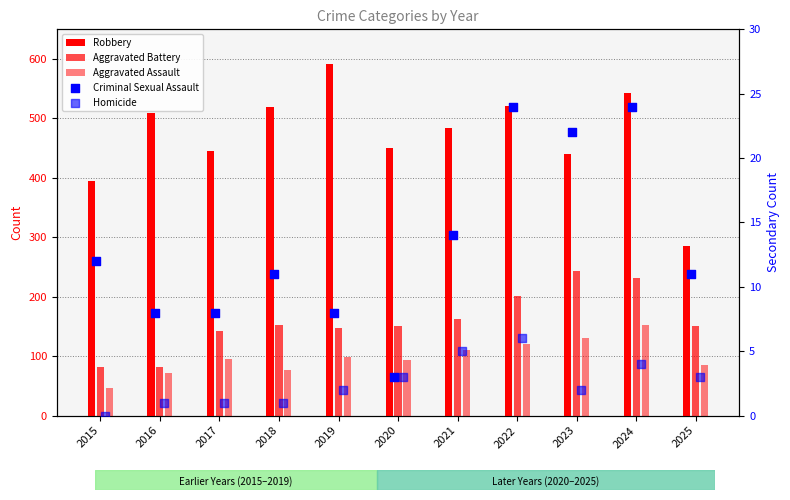

What is the total value across all series at 2025?

537